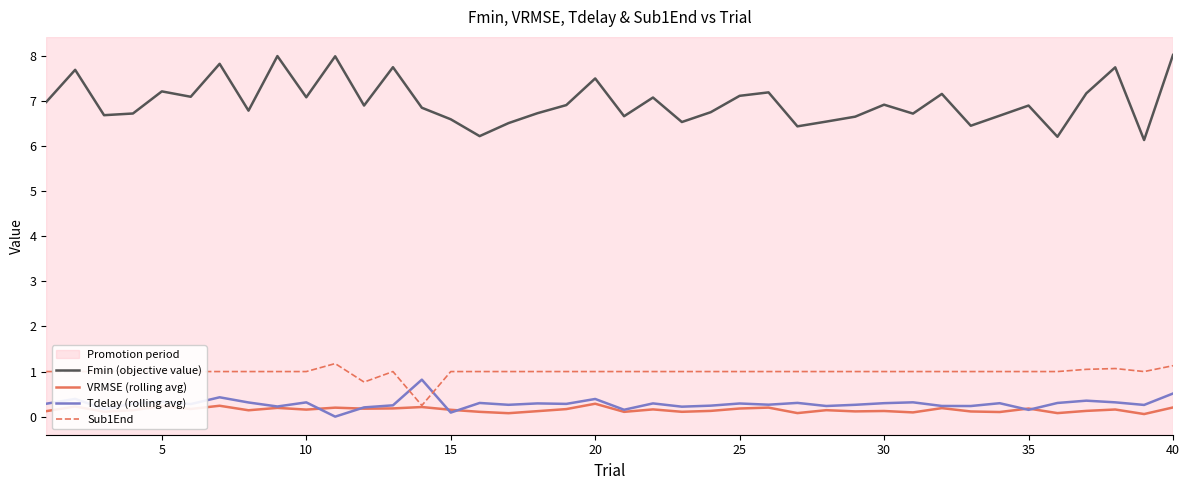

Rank the series by their maximum value, from highest to lowest.

Fmin (objective value), Sub1End, Tdelay (rolling avg), VRMSE (rolling avg)